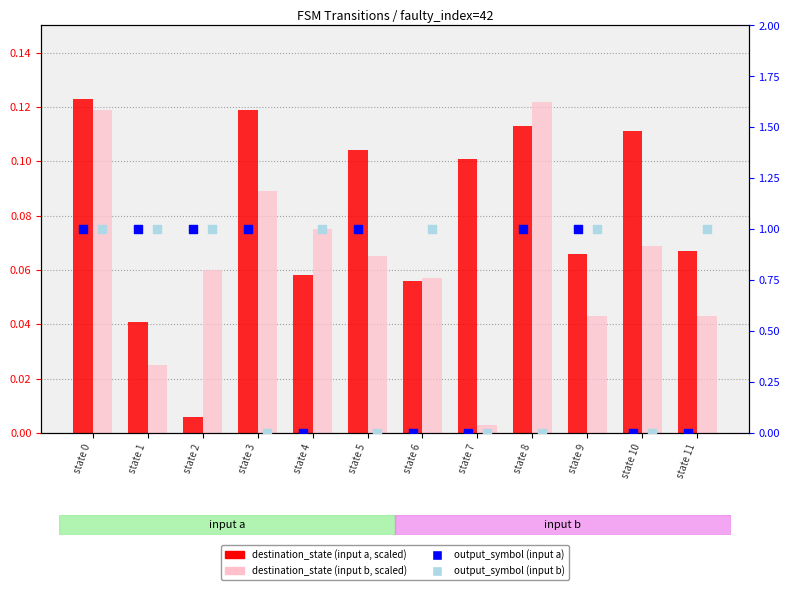

Which series has the largest total across all categories?

output_symbol (input a)